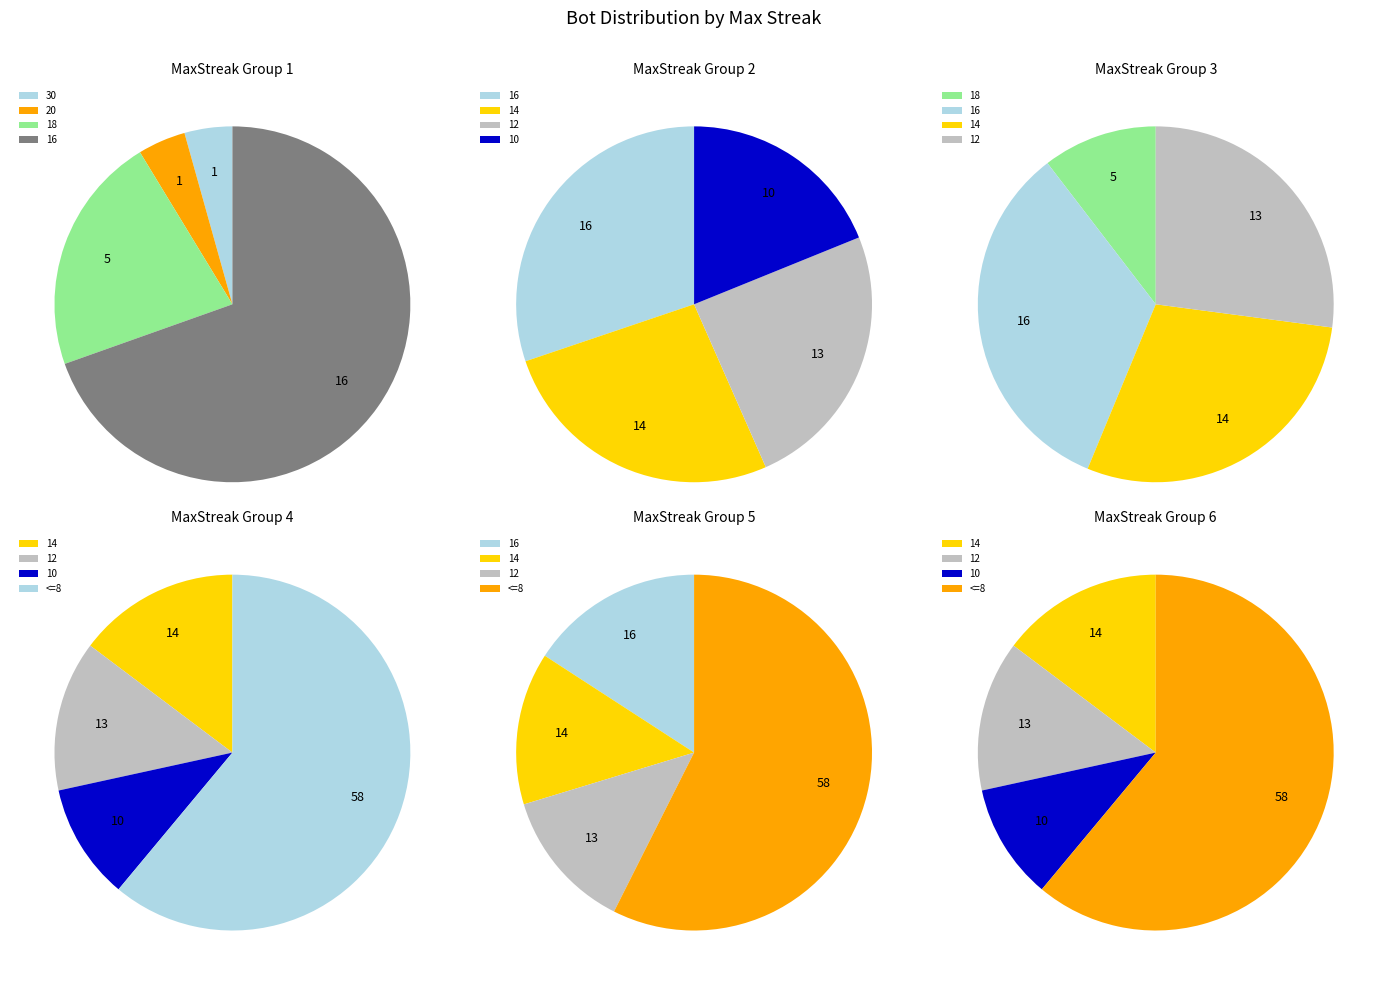

What percentage is the 16 slice, to the nearest percent?

20%